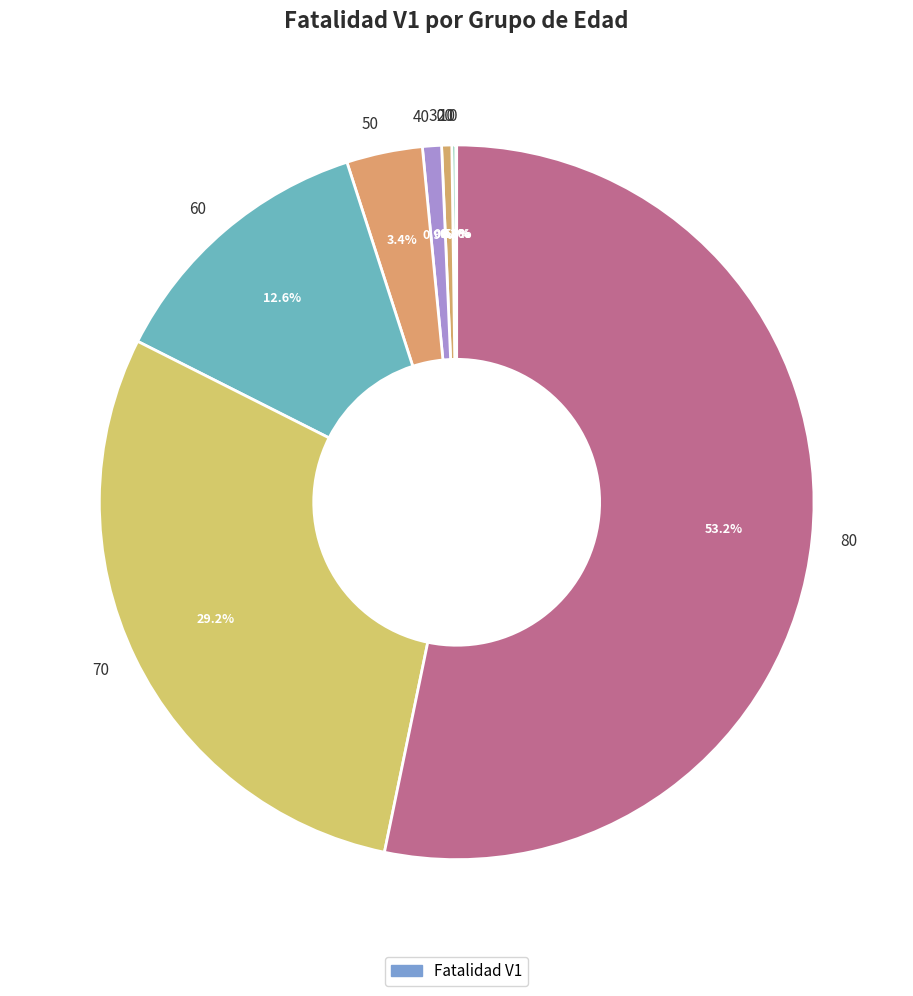

Does any single category account for the majority?

Yes